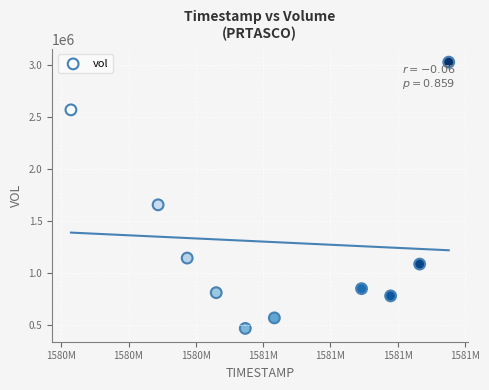

What Y value in the scatter plot is closest to 1746700?

1654600